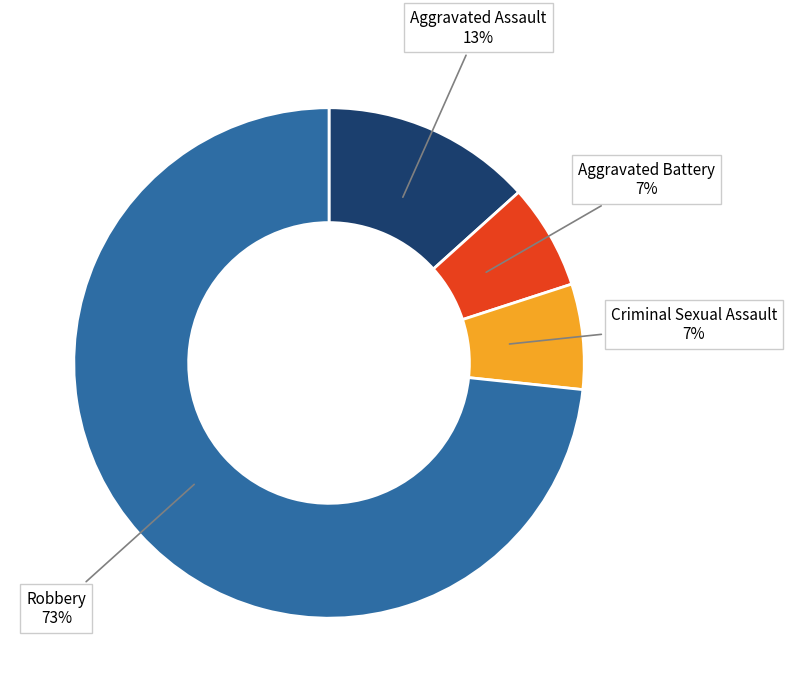

Count the number of slices in the pie.

4